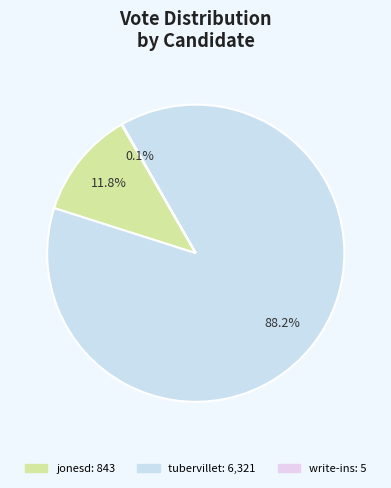

Is jonesd the majority of the pie?

No